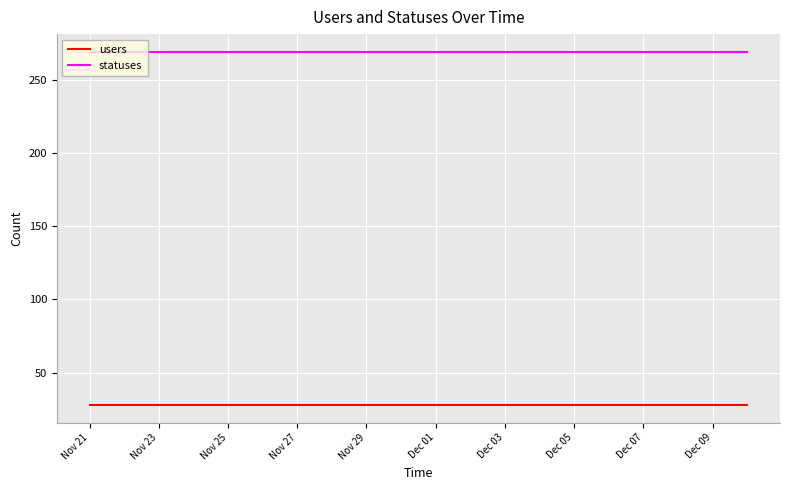

True or false: statuses and users cross at least once.

False